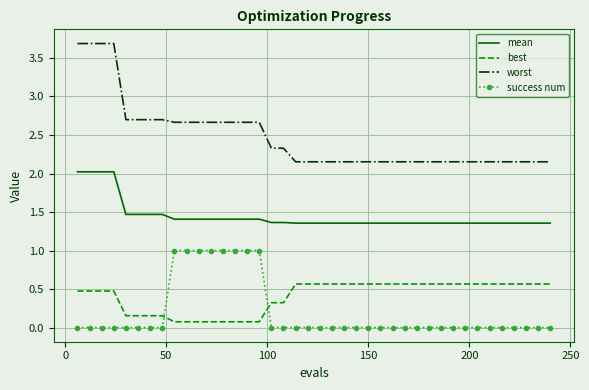

True or false: mean and worst intersect in this chart.

False